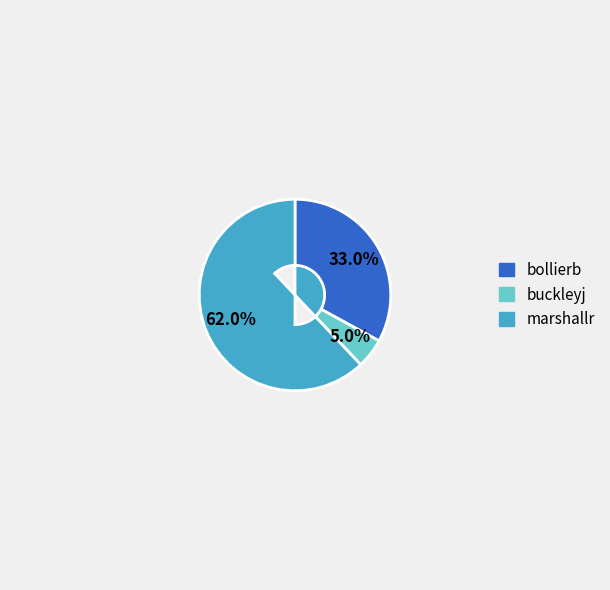

What is the smallest slice in the pie chart?

buckleyj